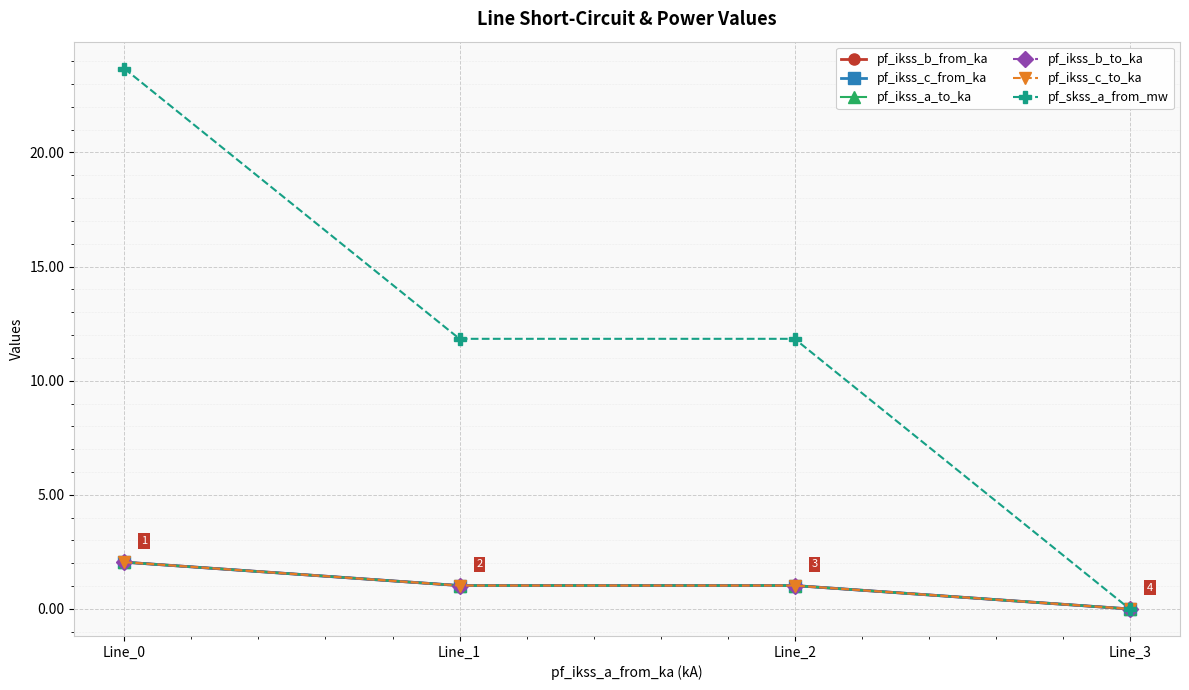

True or false: pf_ikss_c_from_ka and pf_ikss_a_to_ka intersect in this chart.

False